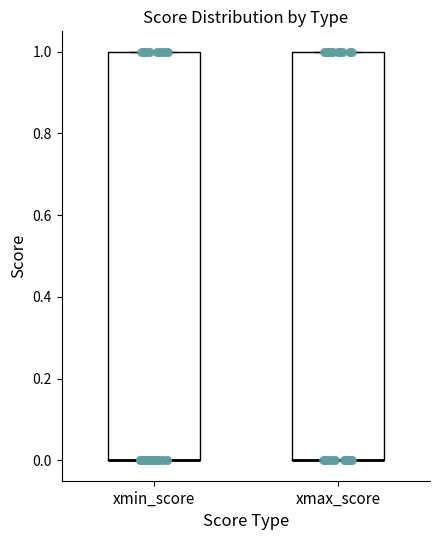

Reading left to right, read every box against the y-axis: the position of its median line, the range the box covers, and the ends of its whiskers. The values are not printed on the chart, so give them approximately, as read against the axis.

xmin_score: median 0 (drawn on the box's lower edge), box 0 to 1, whiskers 0 to 1
xmax_score: median 0 (drawn on the box's lower edge), box 0 to 1, whiskers 0 to 1